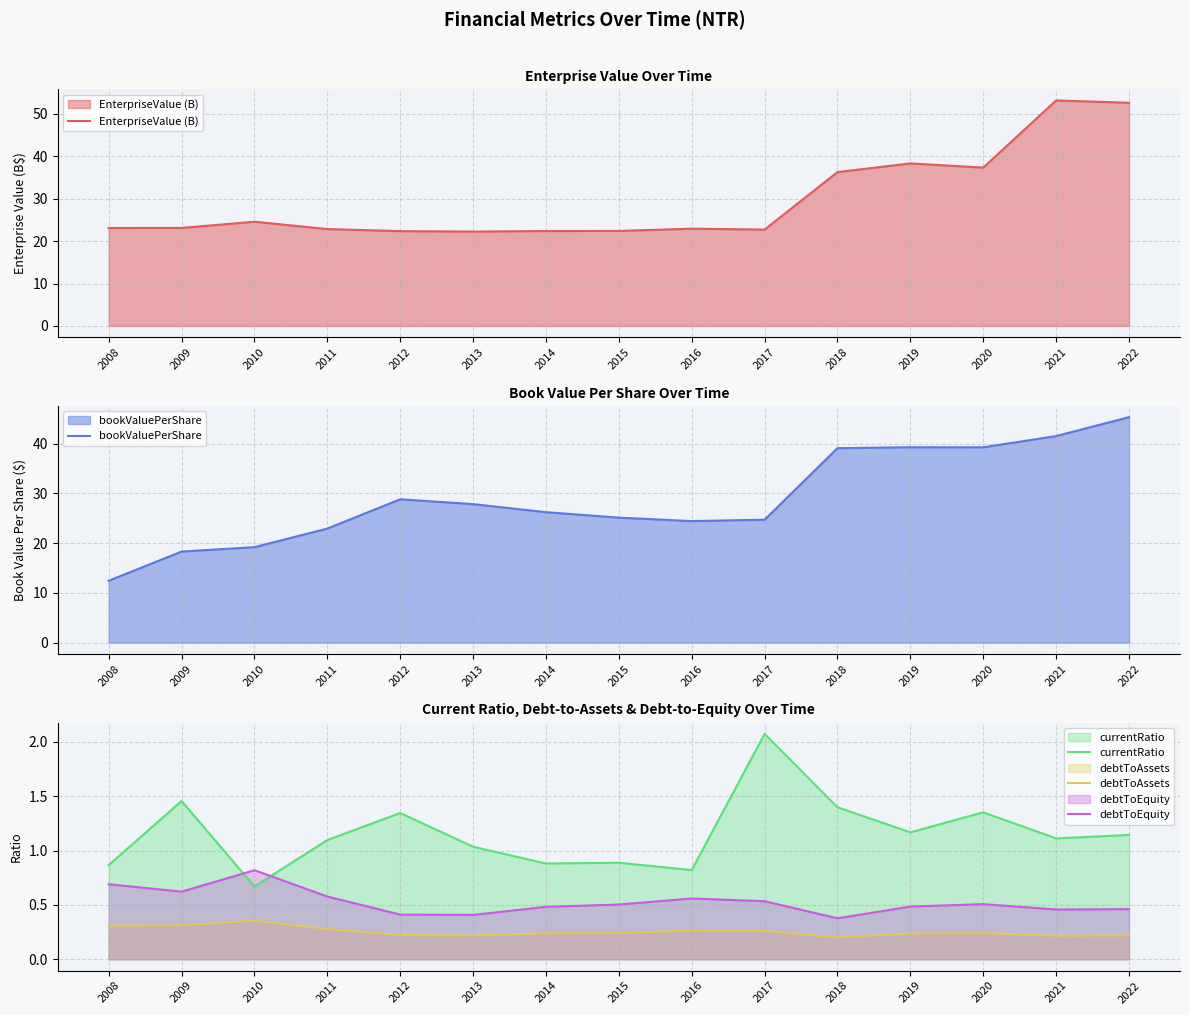

Between 2010 and 2012, which series saw the biggest shift?

bookValuePerShare